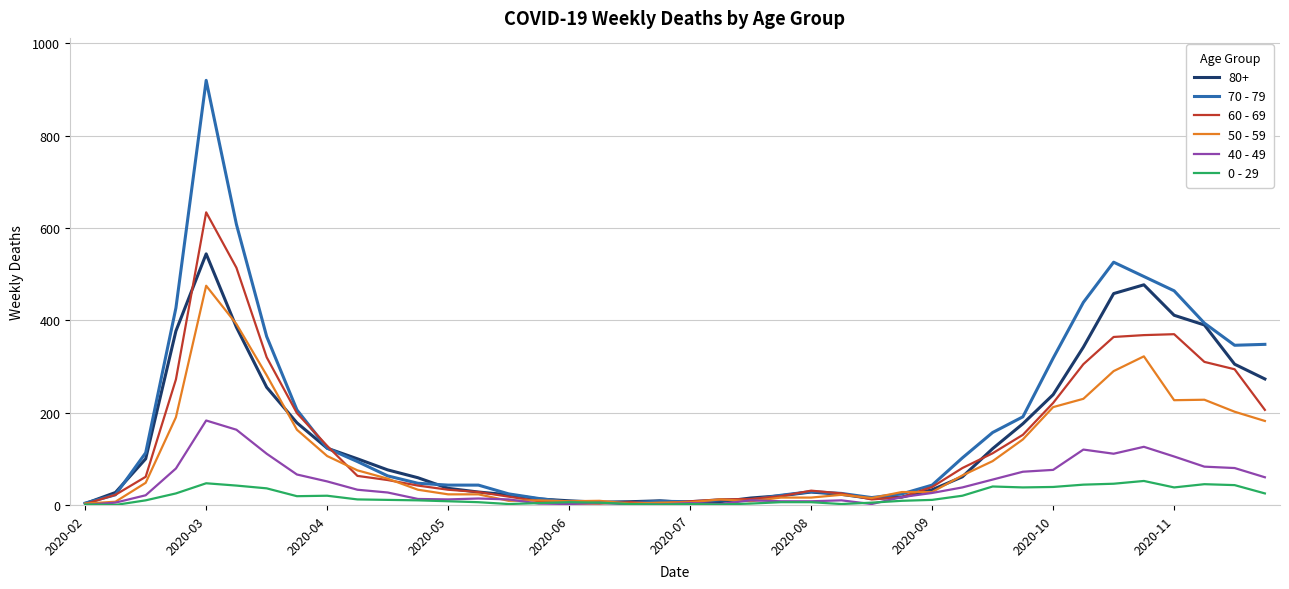

What is the greatest value displayed?

920